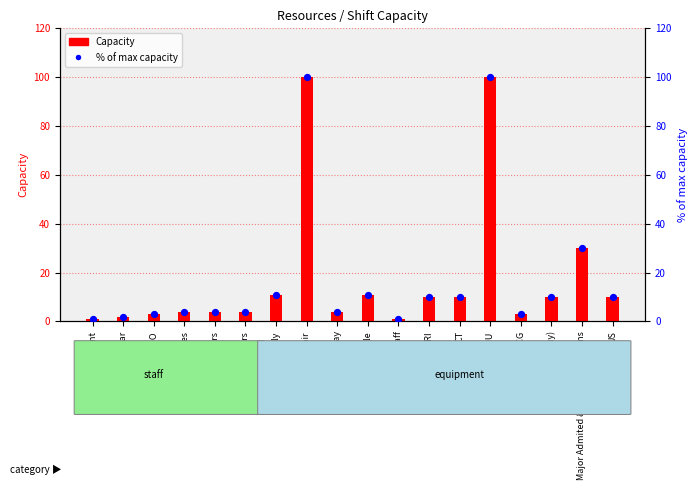

Which series contains the highest Y value?

Capacity